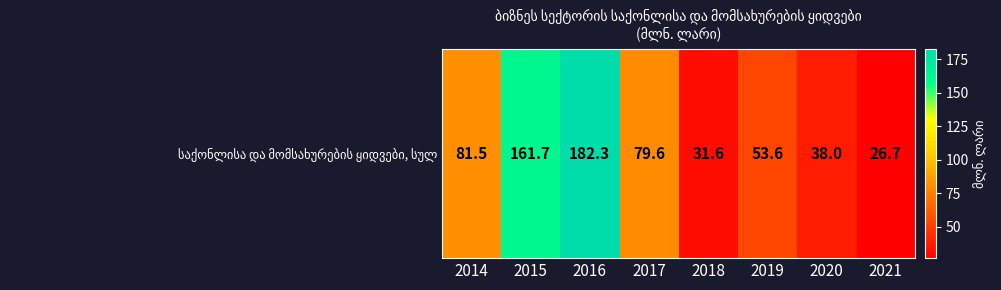

Reading right to left, transcribe all the data shown in this chart.

26.7	38.0	53.6	31.6	79.6	182.3	161.7	81.5